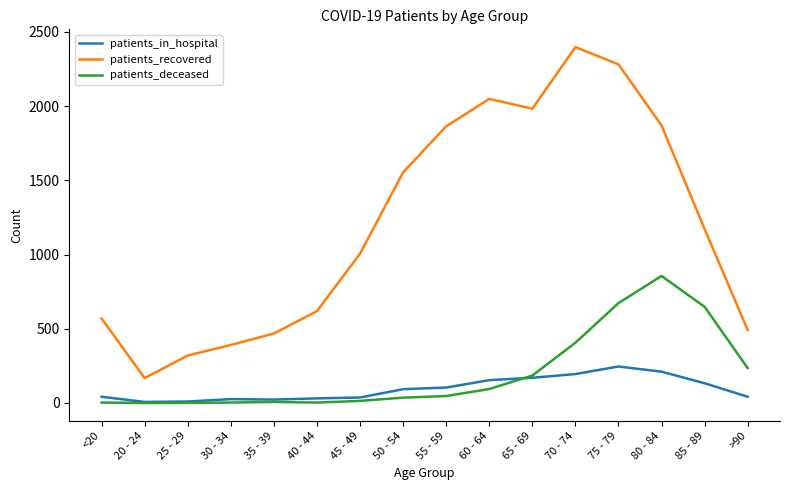

True or false: patients_recovered has a value of 3818 at 70 - 74.

False